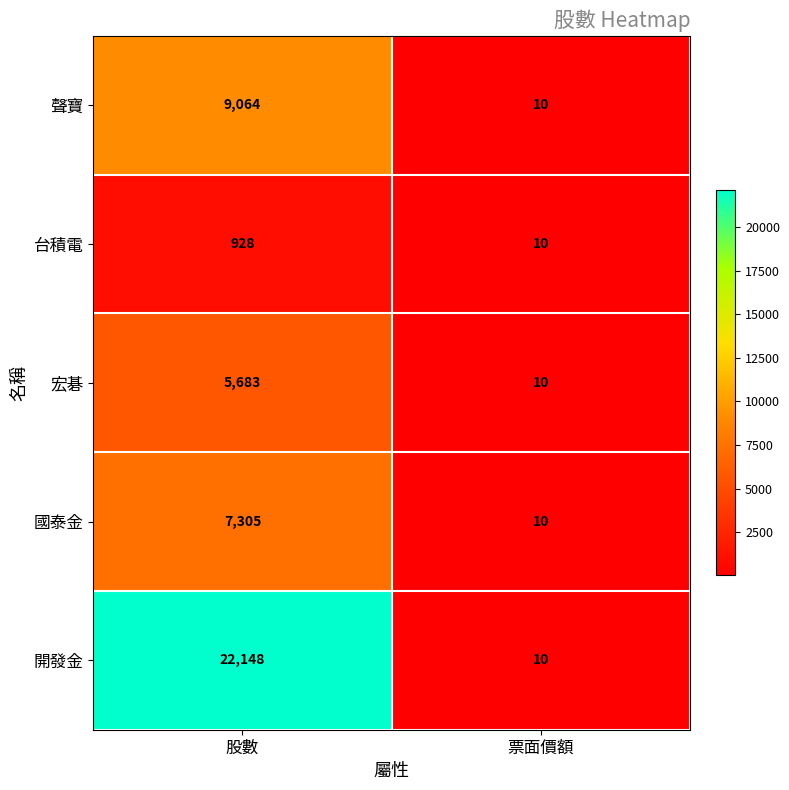

List the series in order of their peak value, lowest first.

台積電, 宏碁, 國泰金, 聲寶, 開發金